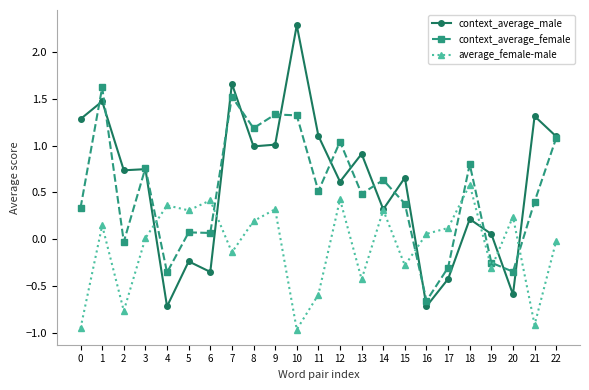

Which category has the highest value across all series?

10